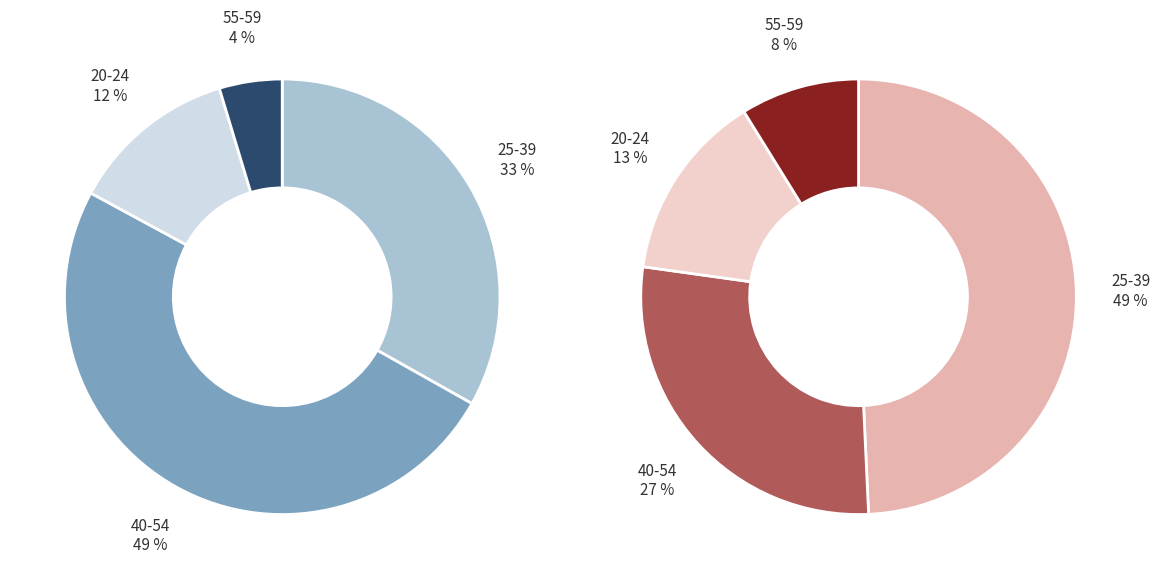

How many slices are in this pie chart?

4